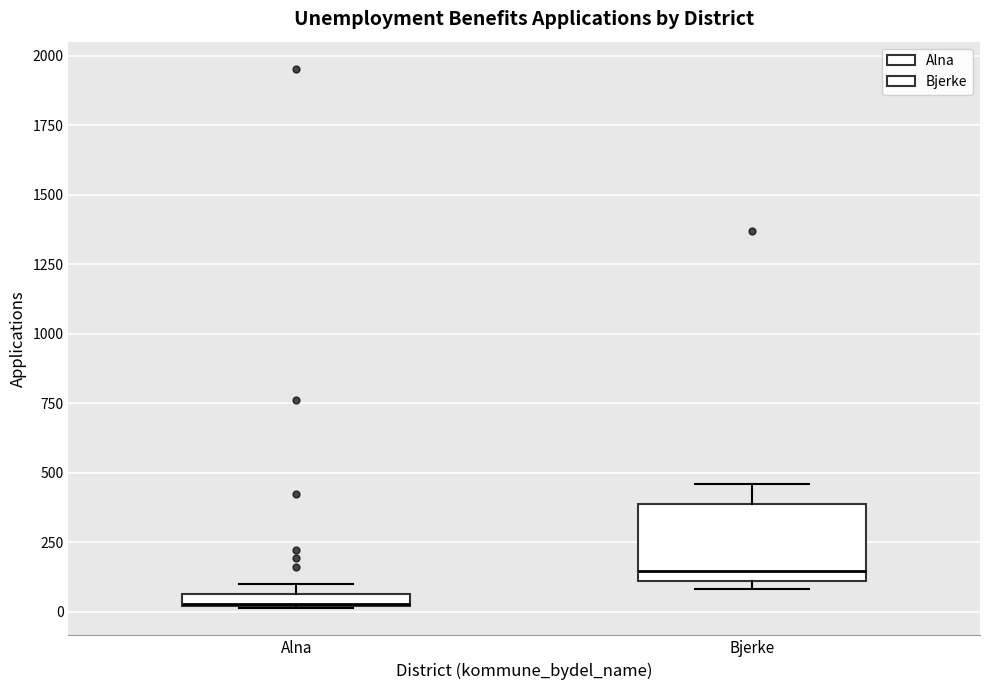

Comparing the boxes themselves (not the whiskers), which one is the tallest?

Bjerke